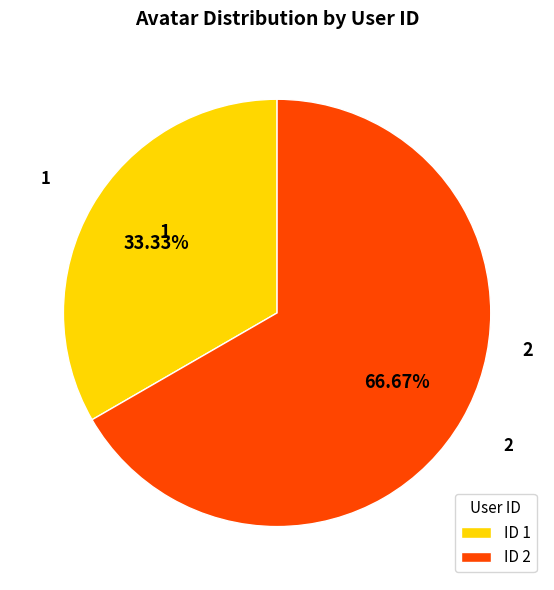

How many segments does this pie chart have?

2